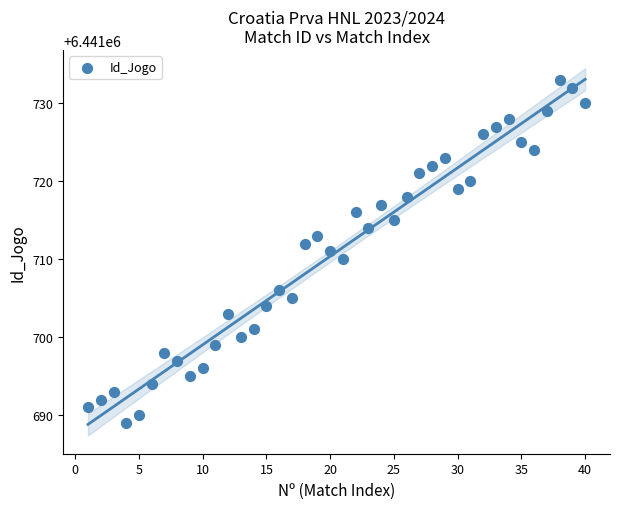

What is the range of Y values (max minus min)?

44